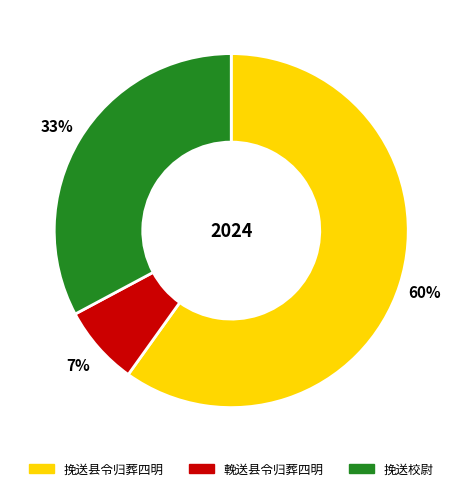

Do 挽送校尉 and 挽送县令归葬四明 together represent more than half of the pie?

Yes